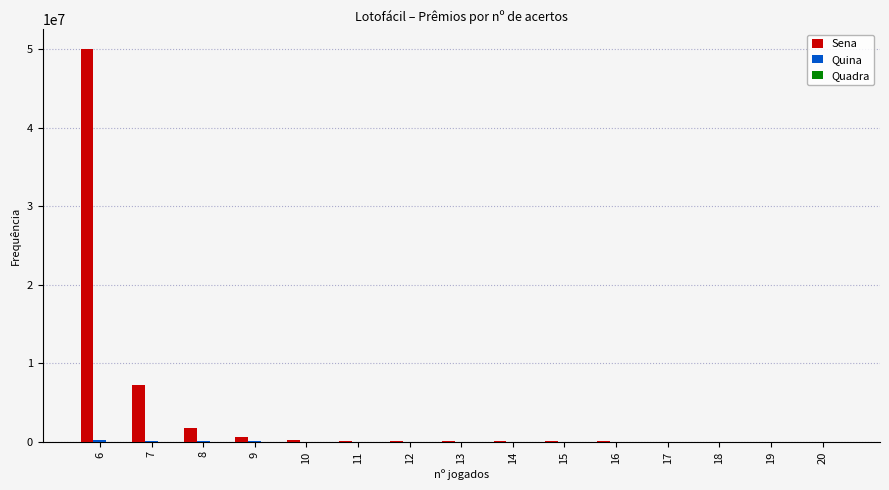

How many data points does each series have?

15